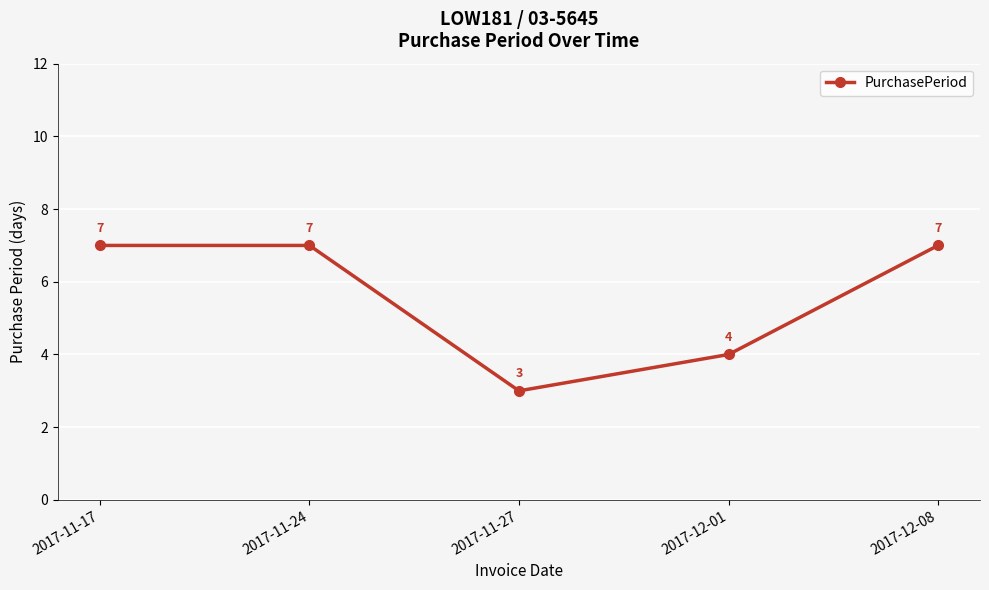

What is the label of the 5th point from the right?

2017-11-17